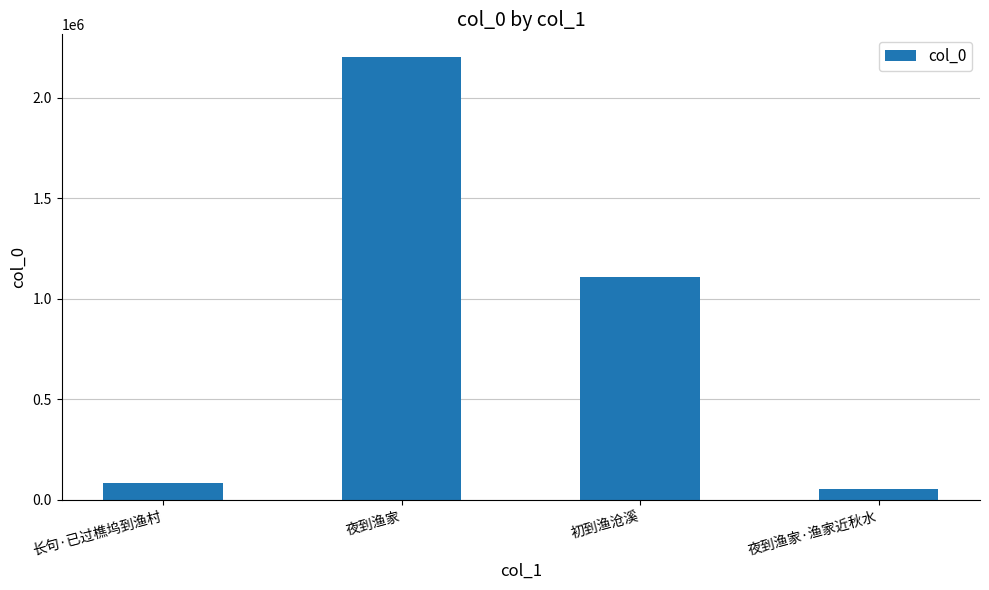

What is the value of the 1st bar from the left?

83123